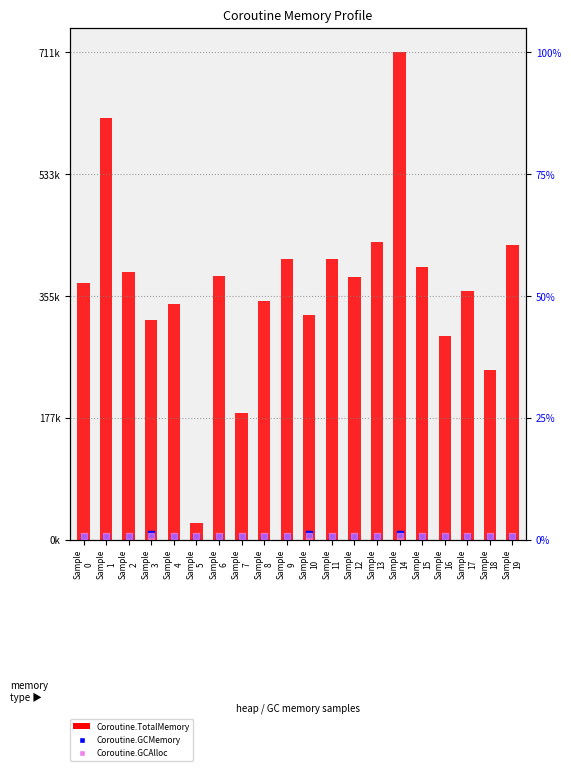

What are all the series names shown in the legend?

Coroutine.TotalMemory, Coroutine.GCMemory, Coroutine.GCAlloc